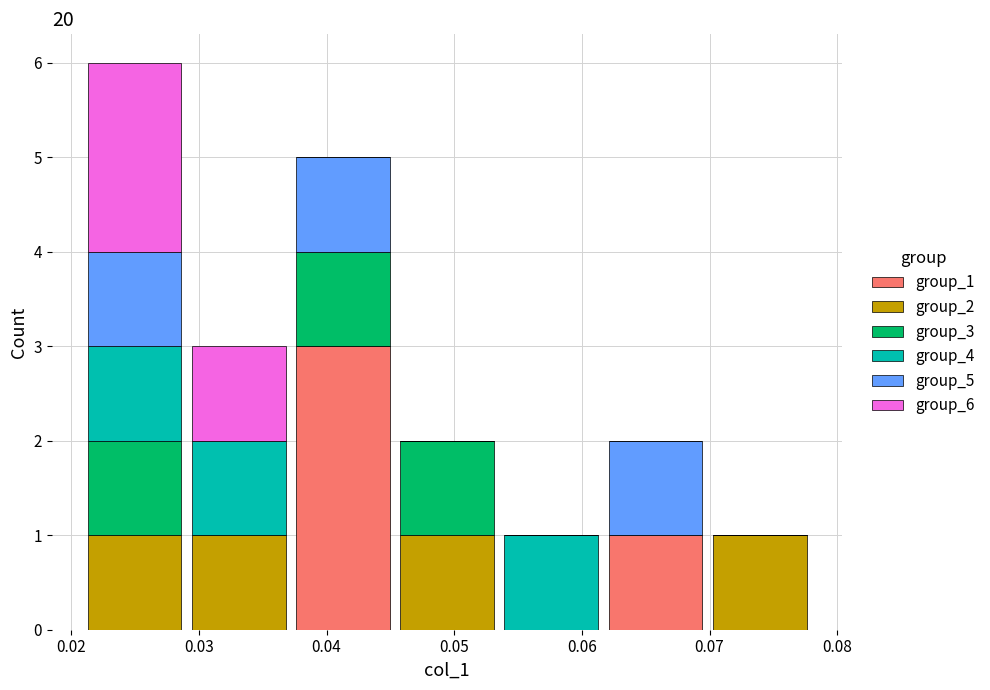

Reading left to right, transcribe this chart: for each stacked bar, give the range it covers on the x-axis and its total height. Neither the bar edges nor the heights are printed on the chart, so give them approximately, as read against the axes.

0.021 to 0.029: 6
0.029 to 0.037: 3
0.037 to 0.045: 5
0.045 to 0.054: 2
0.054 to 0.062: 1
0.062 to 0.070: 2
0.070 to 0.078: 1